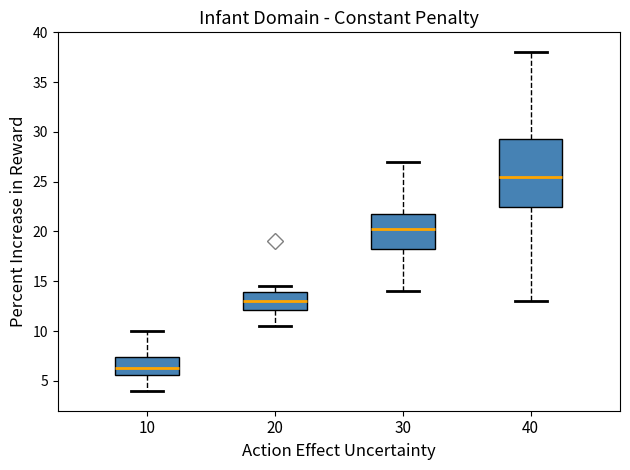

Which box's median line is the lowest?

10